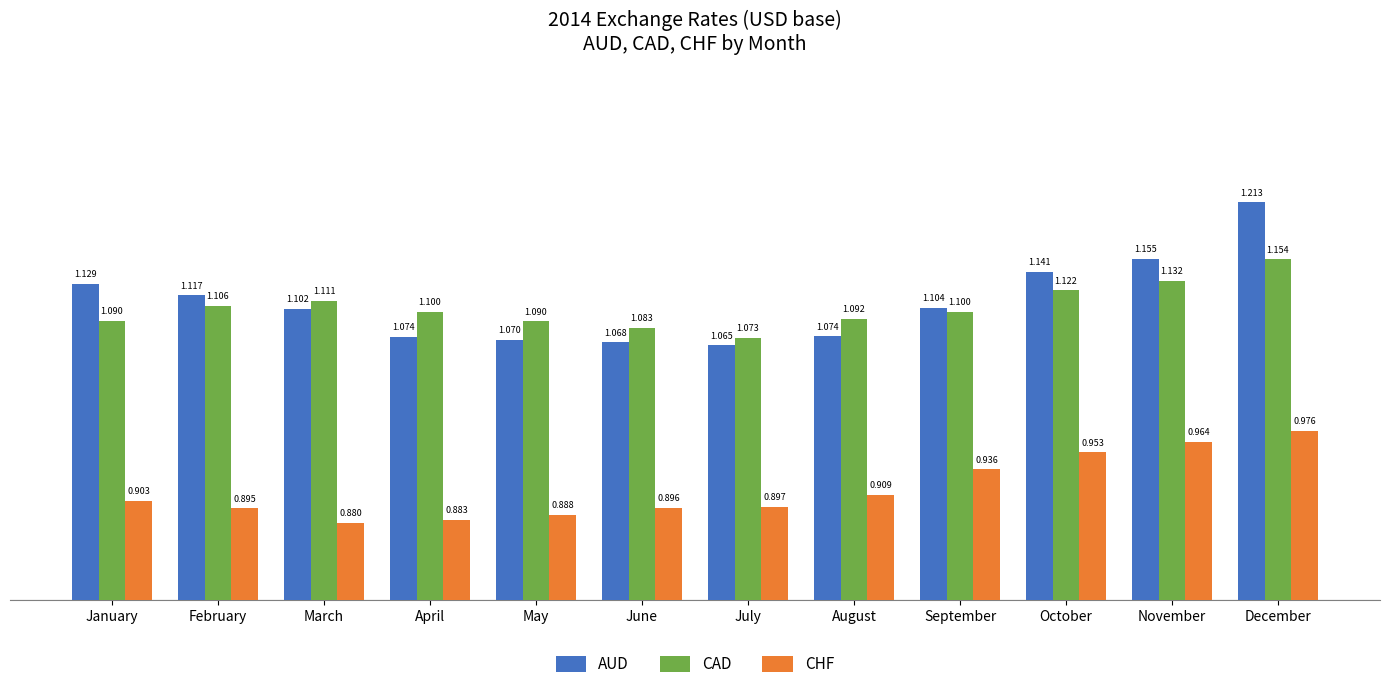

Does the chart contain any negative values?

No